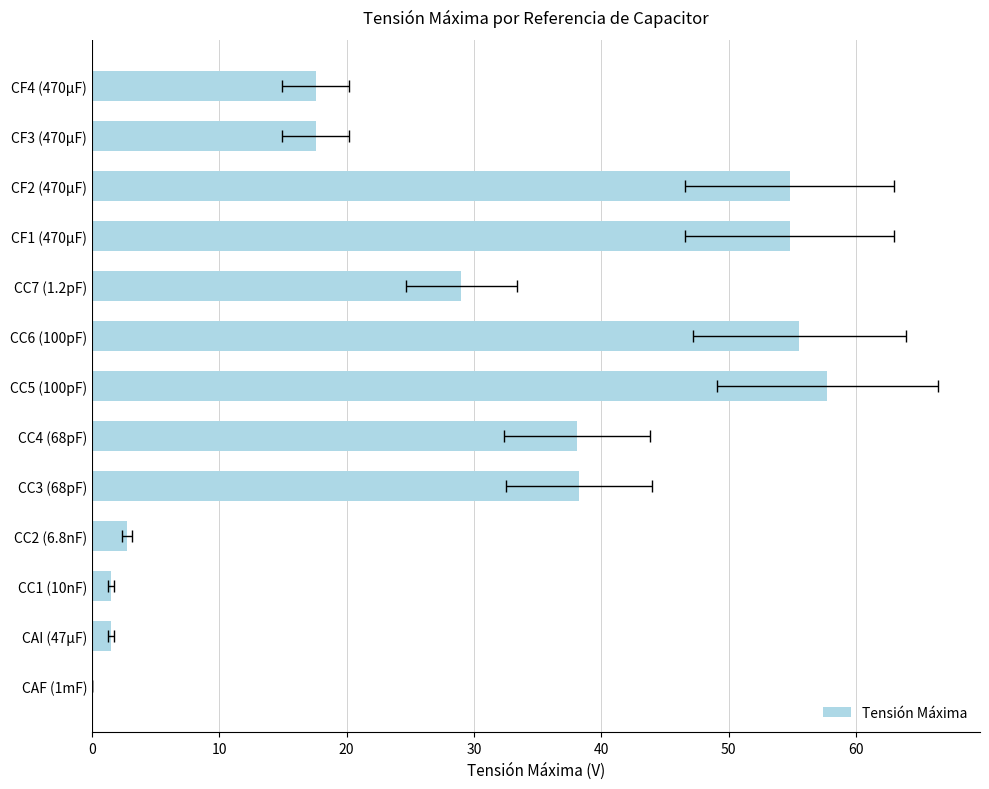

How many values exceed 29?

7